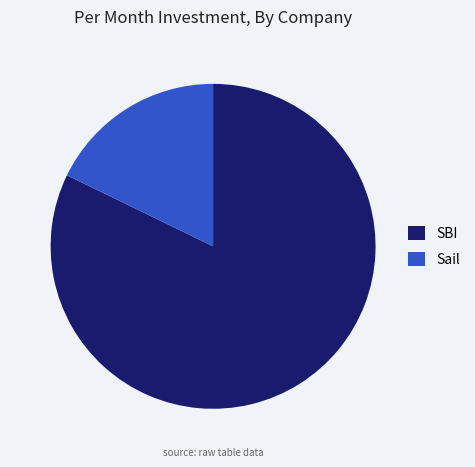

Approximately how many times larger is the value at SBI compared to Sail?

4.6